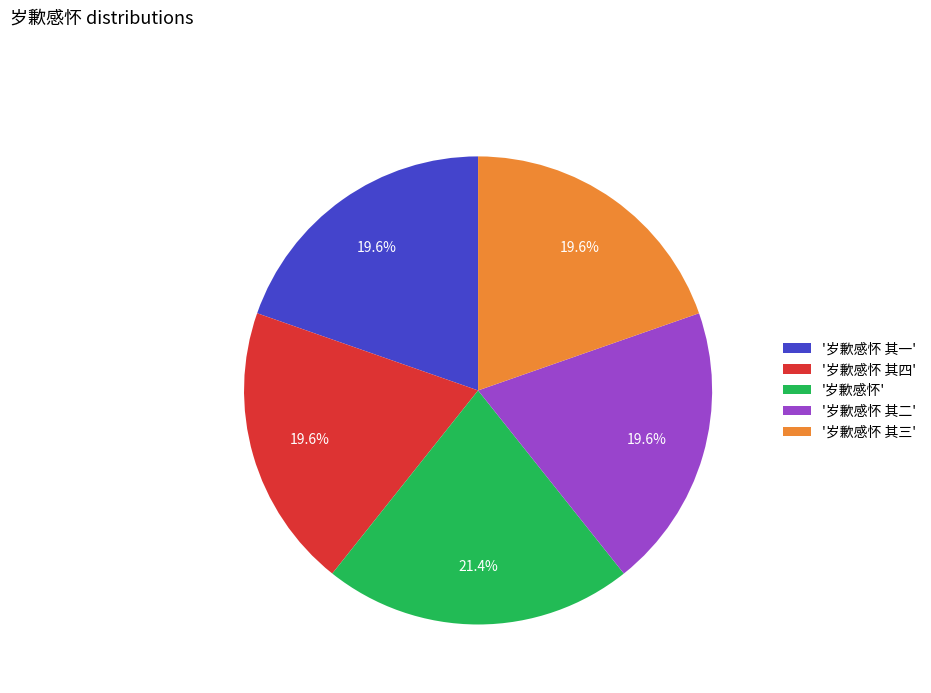

How many segments does this pie chart have?

5